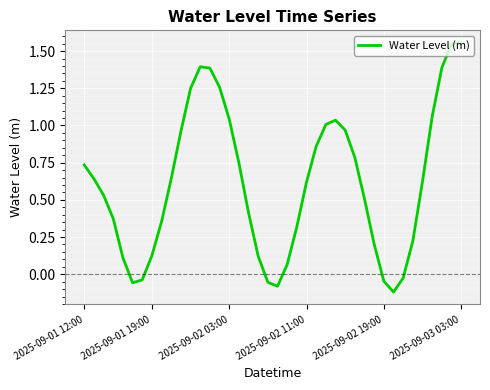

What is the difference between the maximum and minimum values?

1.7